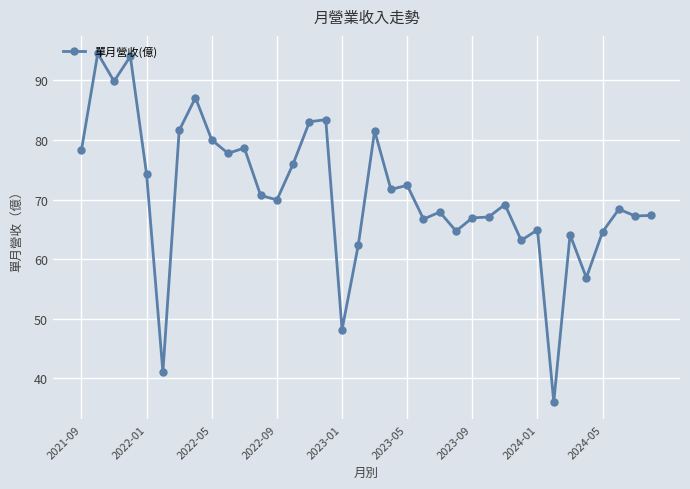

How many points are lower than both their immediate neighbors (excluding endpoints)?

12